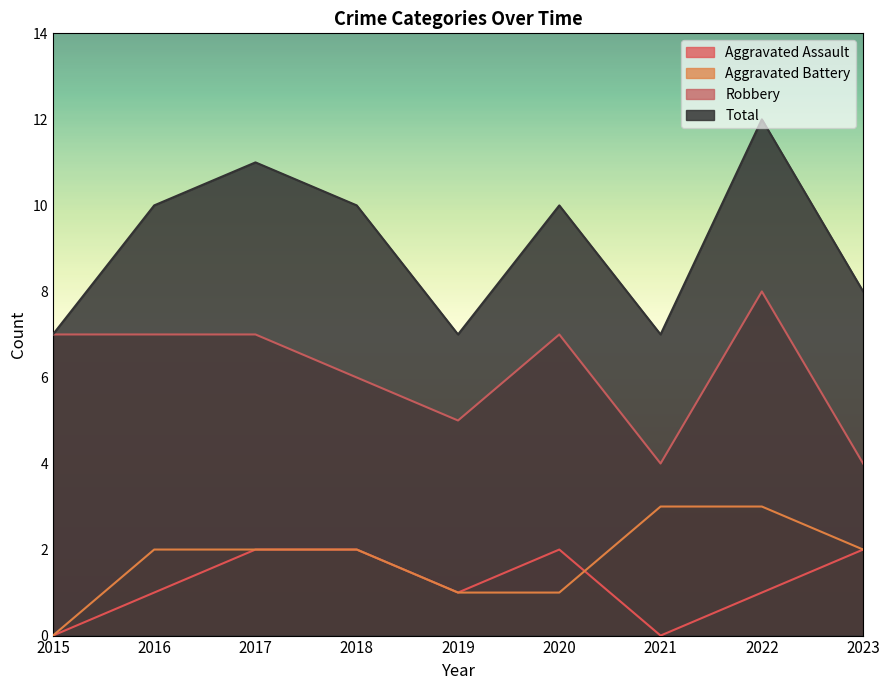

The value of Total at 2023 is 13. True or false?

False